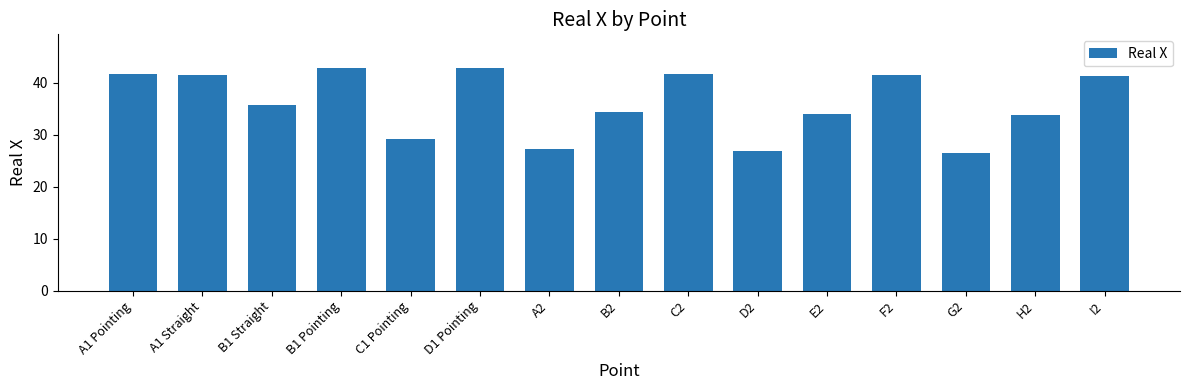

What position from the left is H2?

14